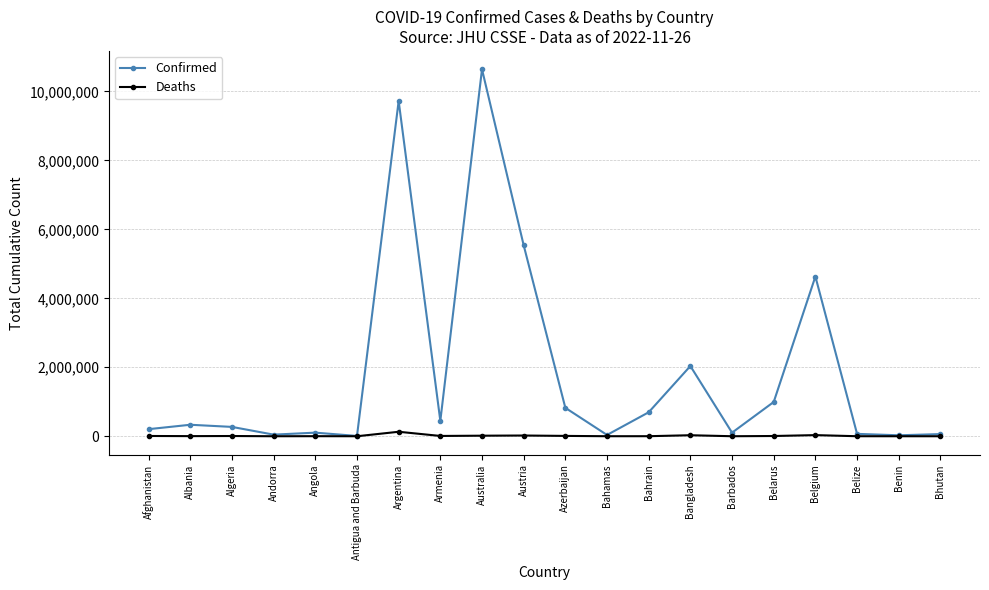

What are all the series names shown in the legend?

Confirmed, Deaths